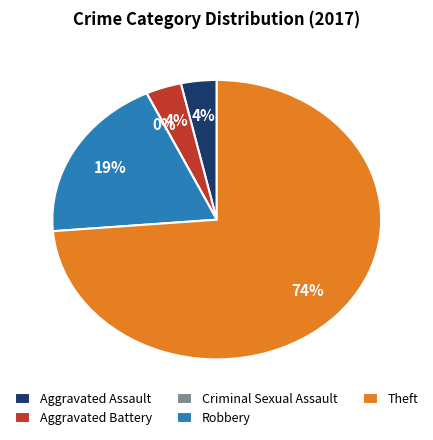

What is the majority slice?

Theft